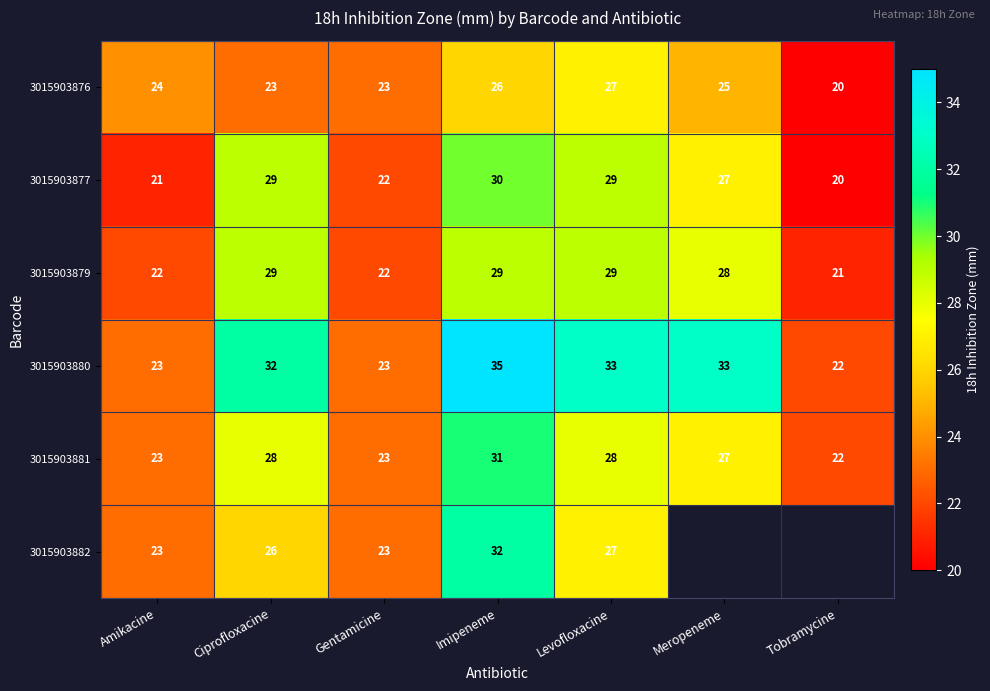

Between Ciprofloxacine and Imipeneme, which series saw the biggest shift?

3015903882